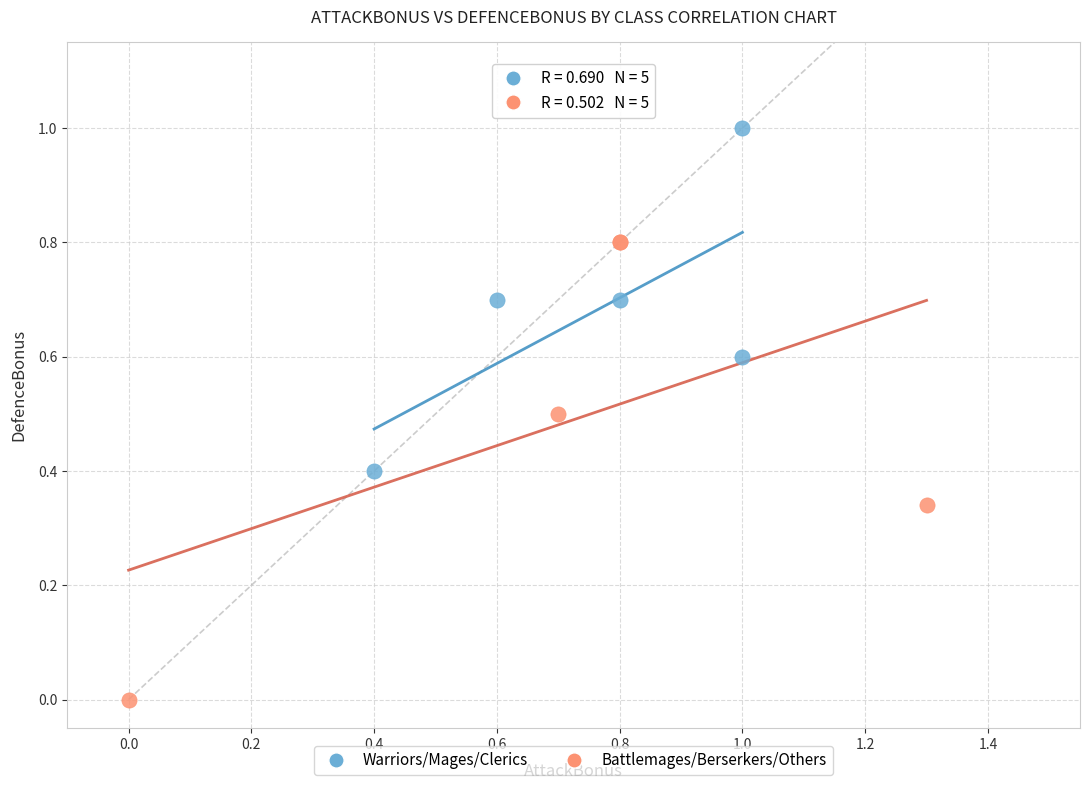

What are all the series names shown in the legend?

Warriors/Mages/Clerics, Battlemages/Berserkers/Others